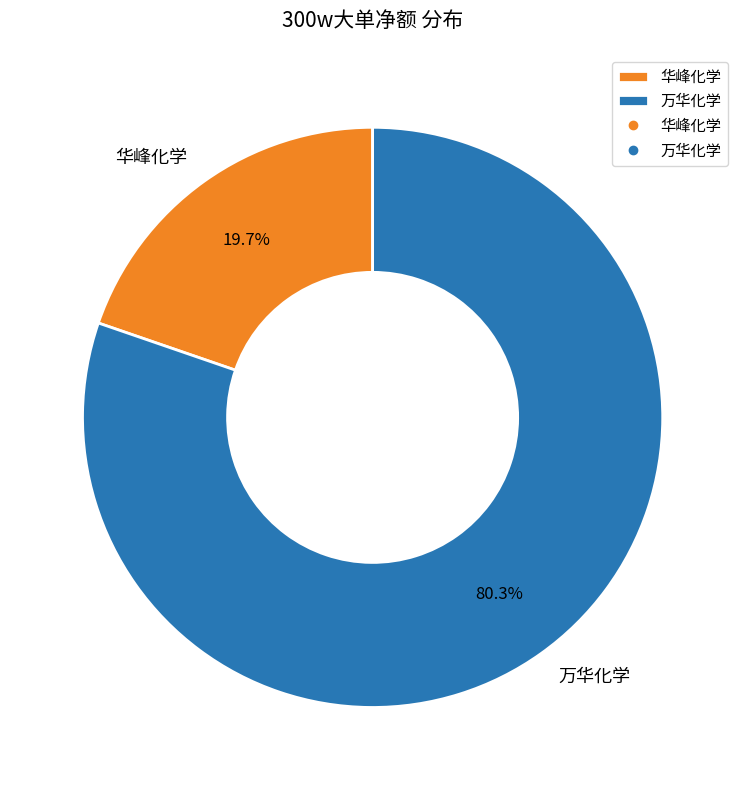

Does any single category account for the majority?

Yes